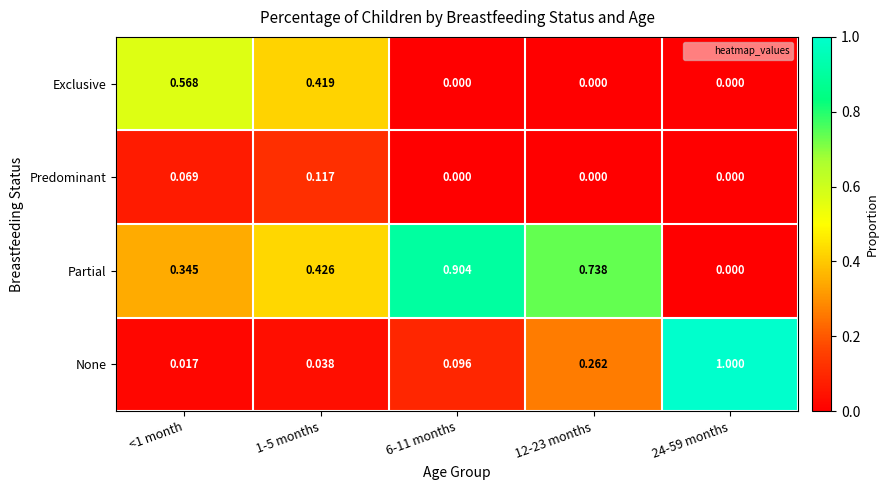

Which series has the widest spread of values?

None